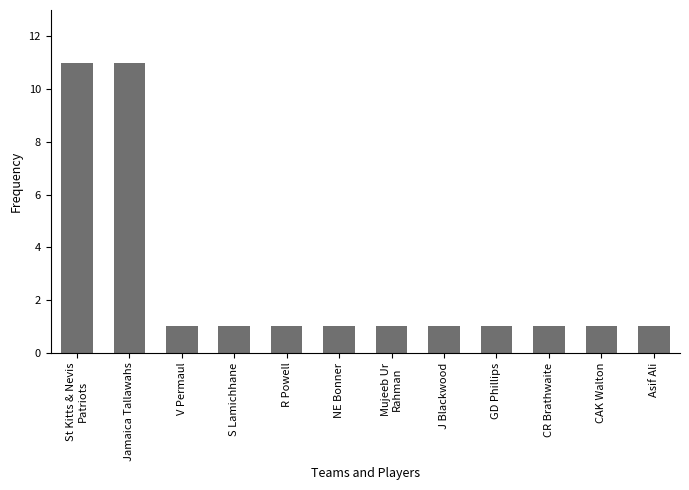

What is the value of the 9th bar from the left?

1